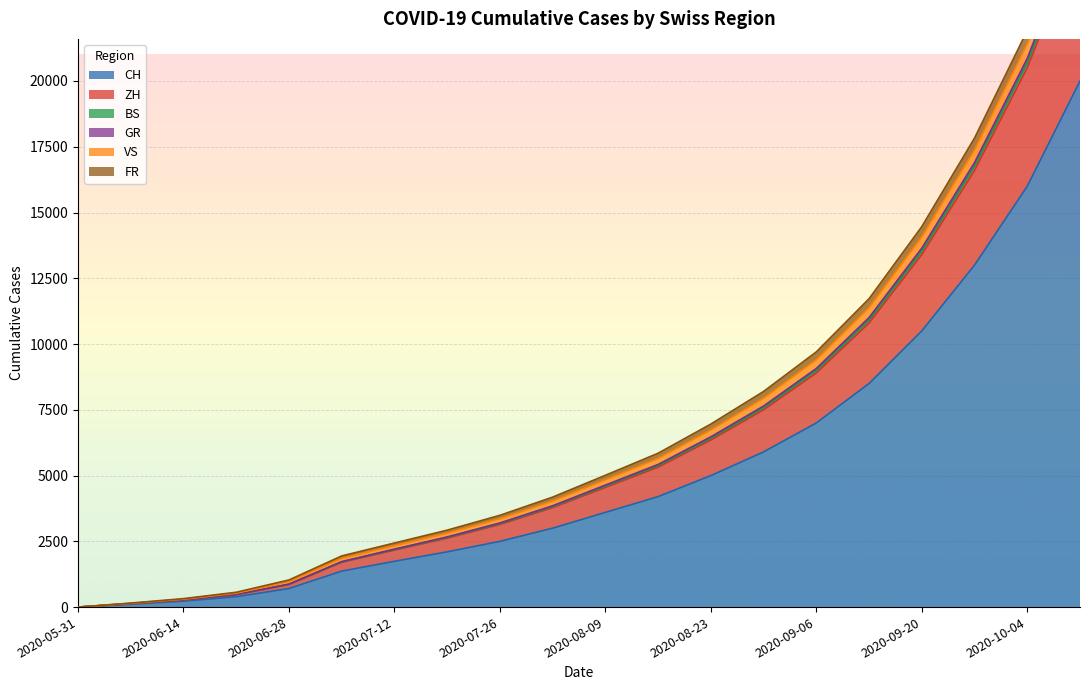

True or false: GR has a value of 883 at 2020-07-05.

False